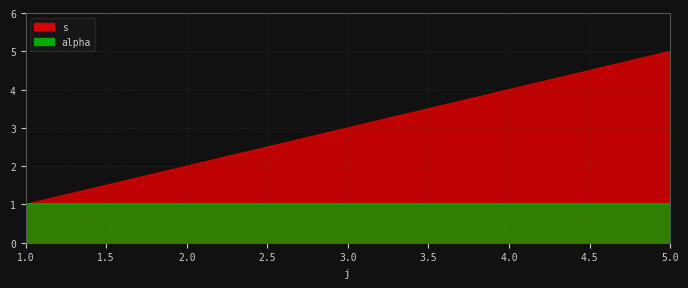

The value at 3 is 2. True or false?

False